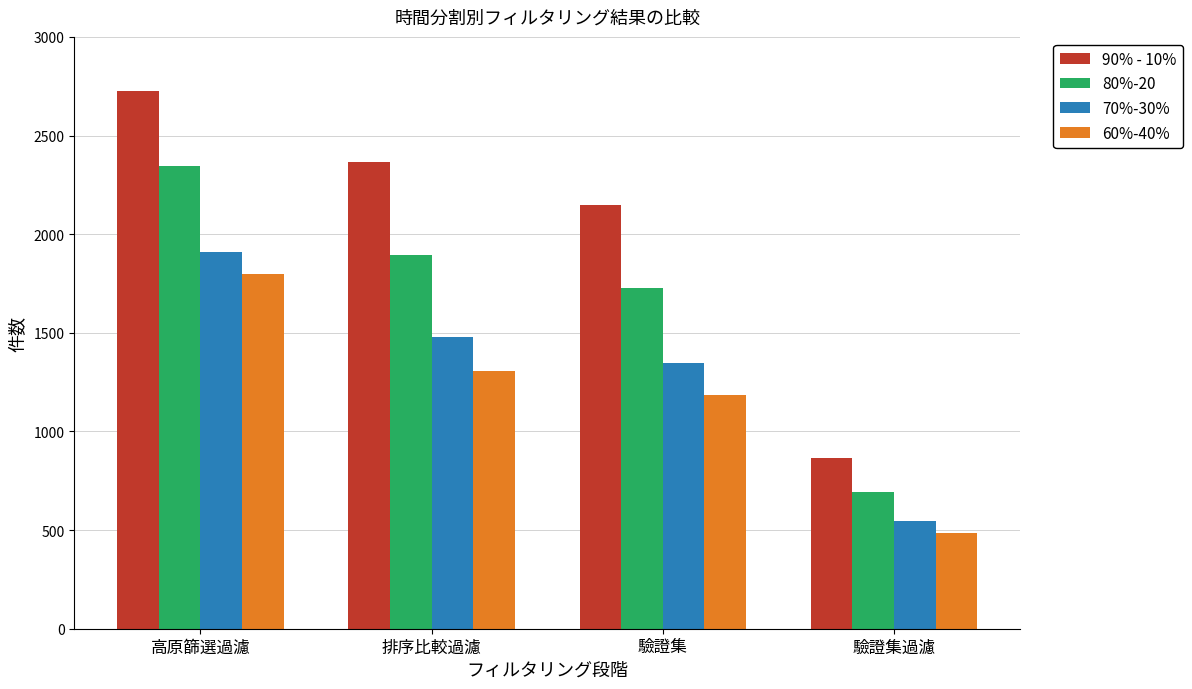

What is the spread (max minus min) of values at 驗證集?

964